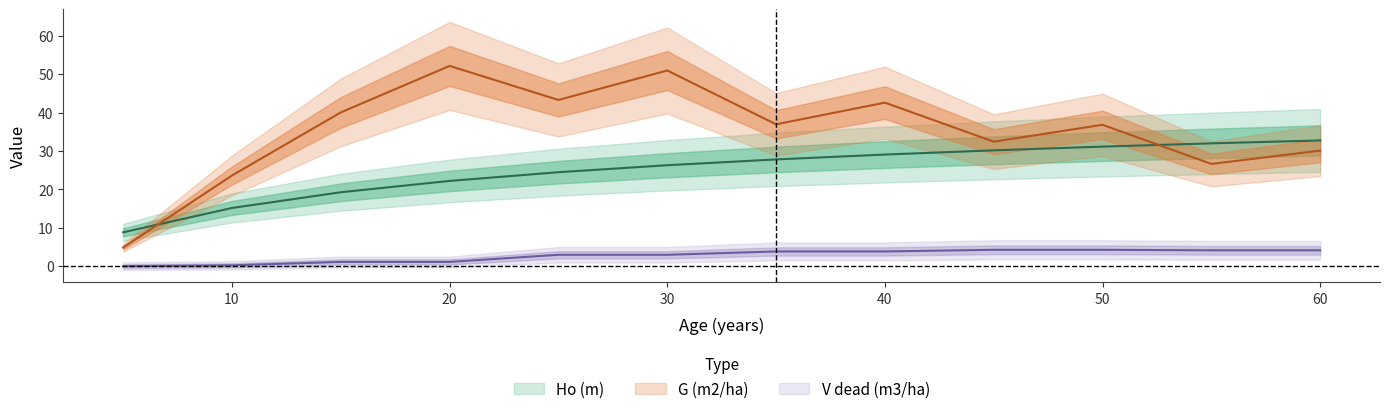

Which category has the highest value in the G (m2/ha) series?

20